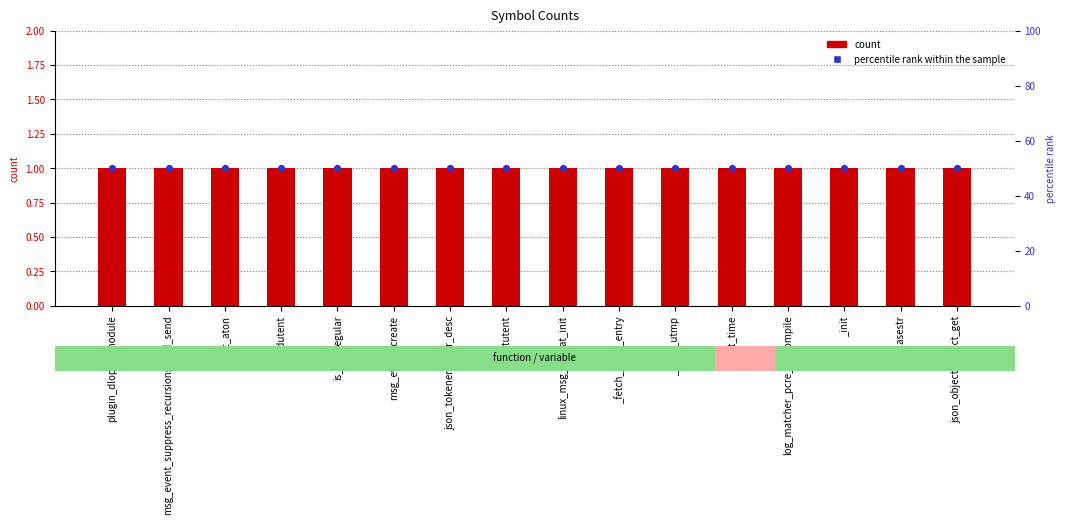

Which series has the largest total across all categories?

percentile rank within the sample